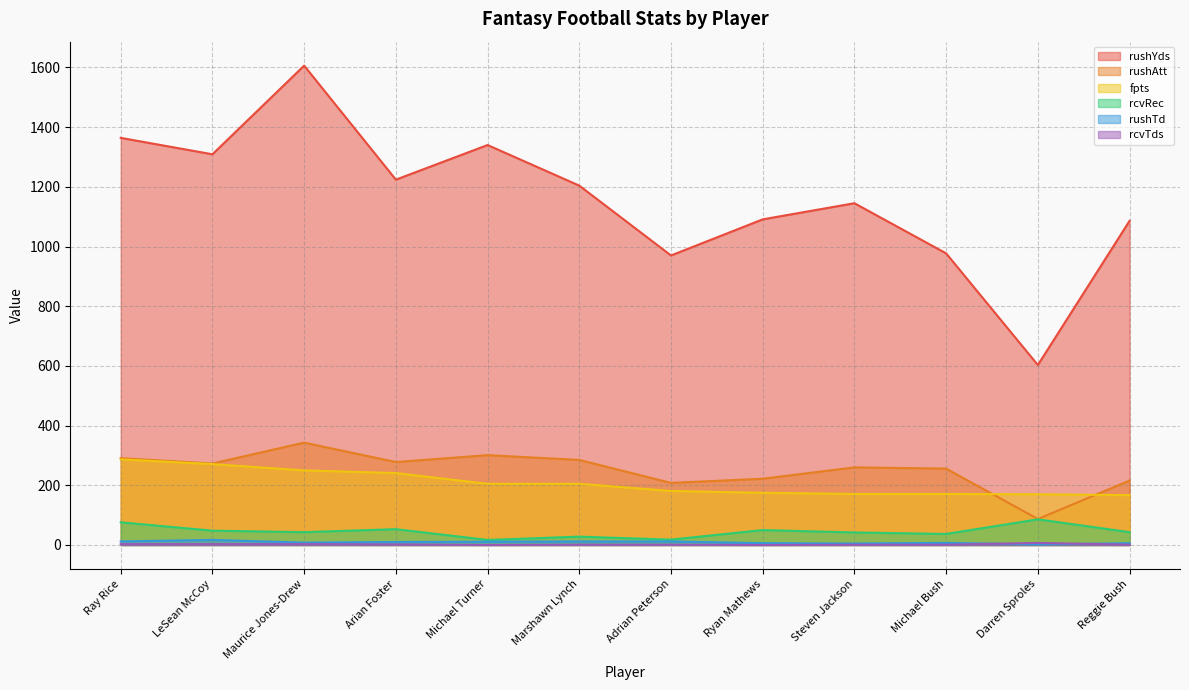

True or false: fpts and rcvTds intersect in this chart.

False